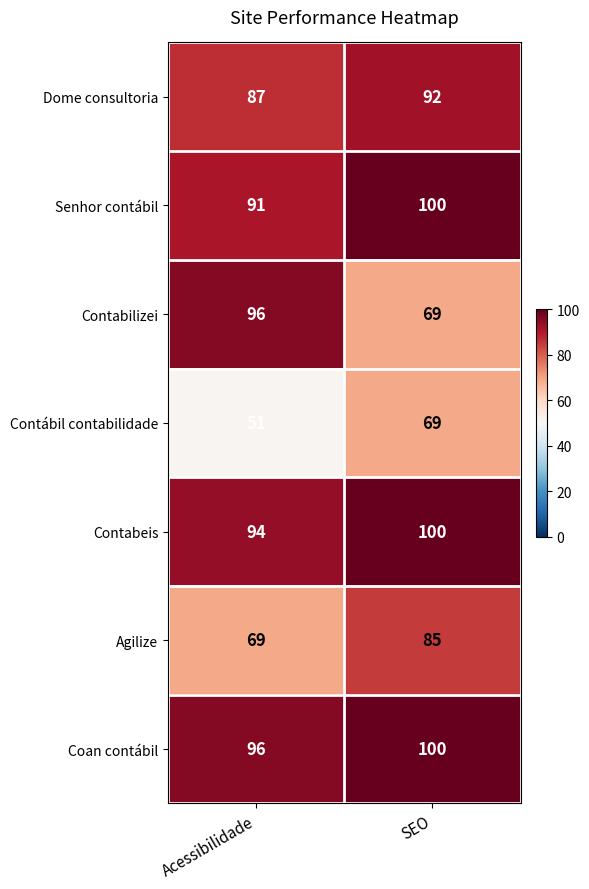

Reading left to right, extract all data points from this chart.

Dome consultoria: 87	92
Senhor contábil: 91	100
Contabilizei: 96	69
Contábil contabilidade: 51	69
Contabeis: 94	100
Agilize: 69	85
Coan contábil: 96	100